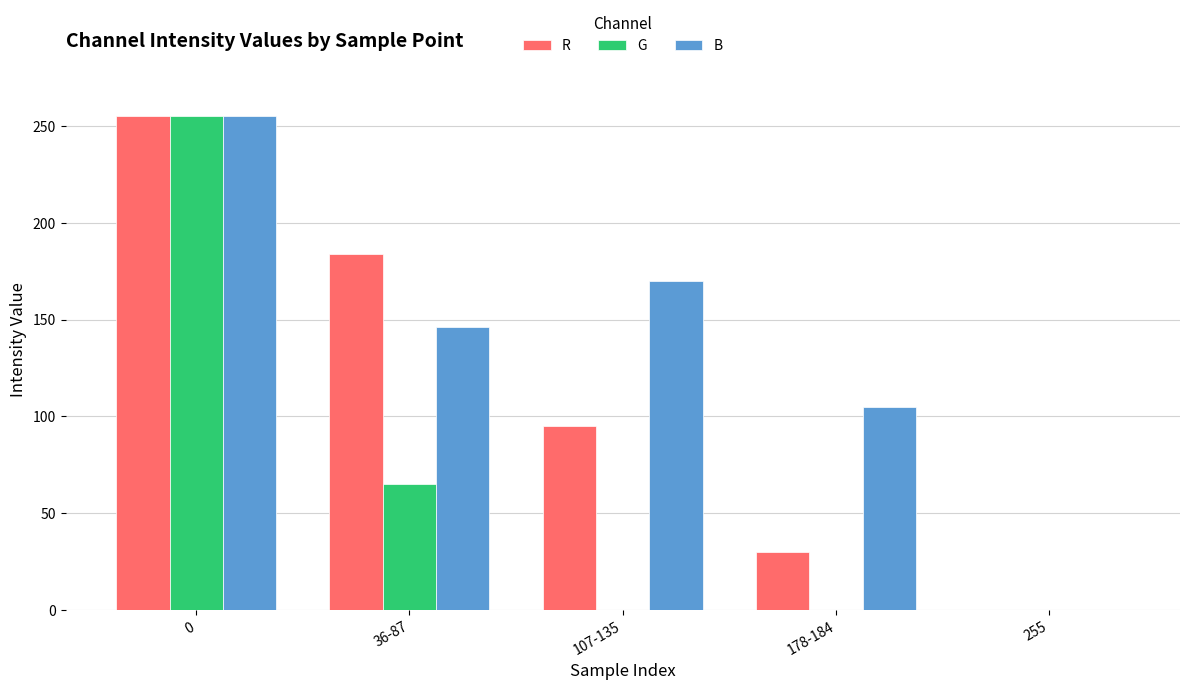

Reading right to left, list all the values displayed in this chart.

R: 255=0	178-184=30	107-135=95	36-87=184	0=255
G: 255=0	178-184=0	107-135=0	36-87=65	0=255
B: 255=0	178-184=105	107-135=170	36-87=146	0=255